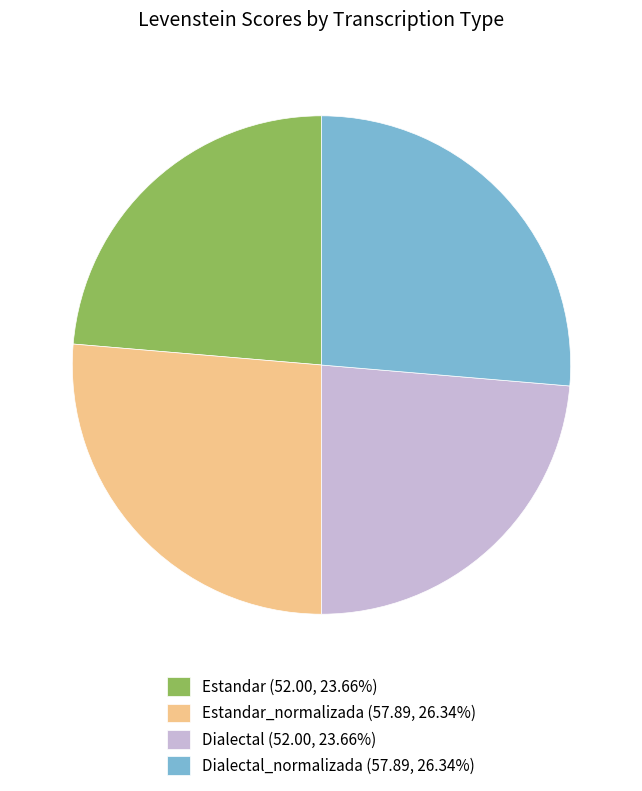

Does Dialectal_normalizada (57.89, 26.34%) account for over 50% of the chart?

No